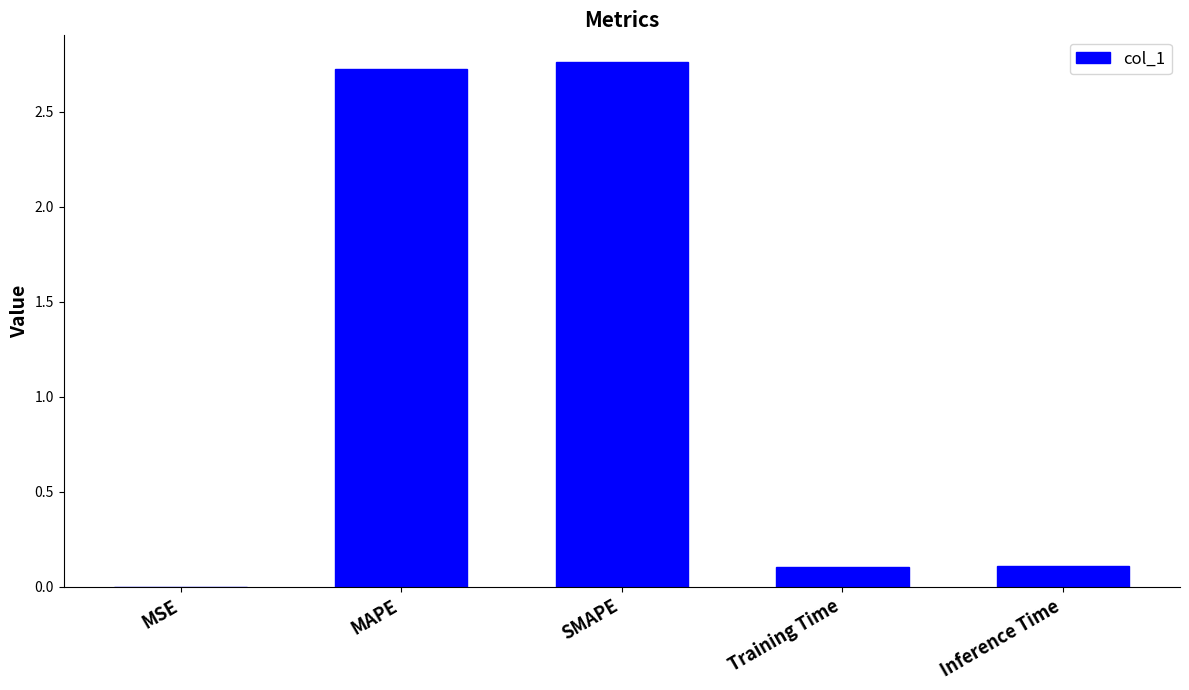

Is it true that the value at SMAPE is 0.7?

False